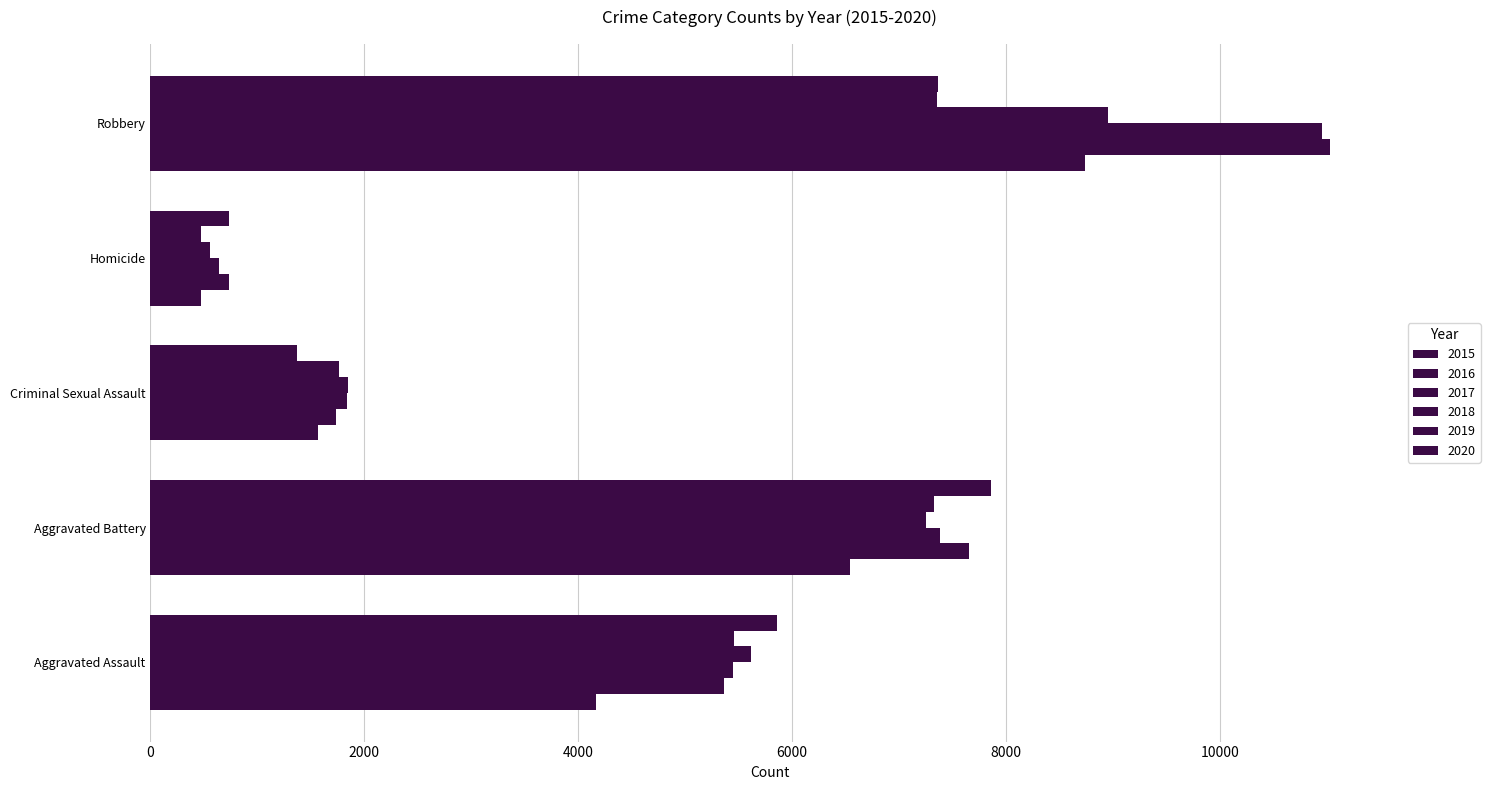

Count the number of categories in the chart.

5